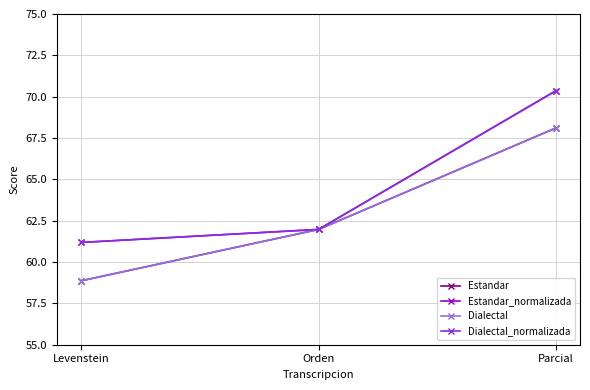

At how many categories does at least one series exceed 65?

1